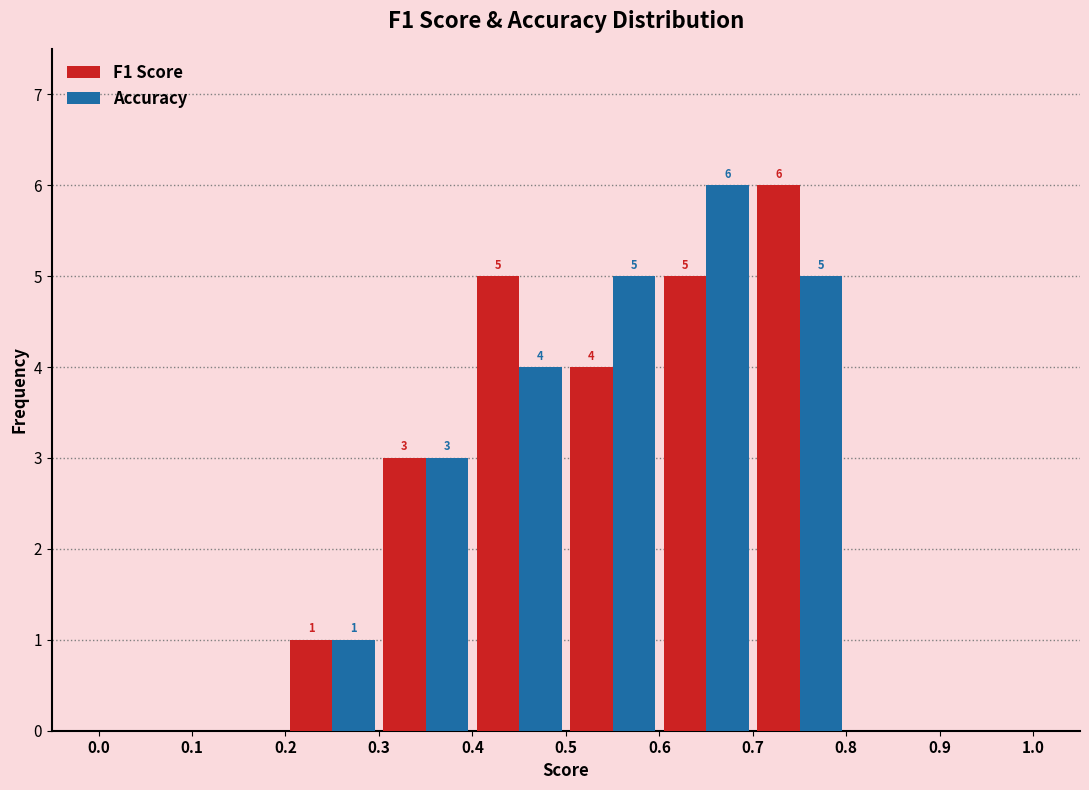

In the F1 Score series, which range on the x-axis has the tallest bar?

0.7 to 0.8